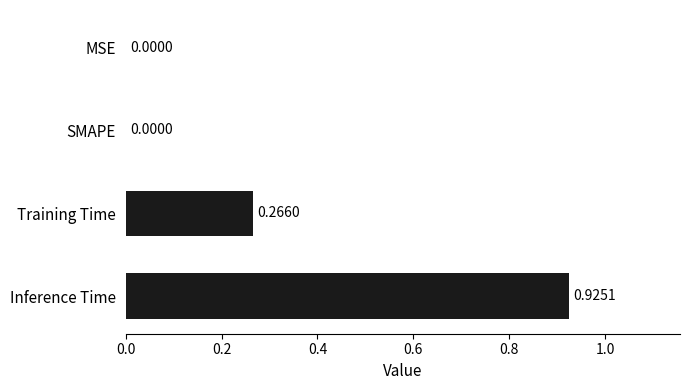

What is the sum of all values?

1.2